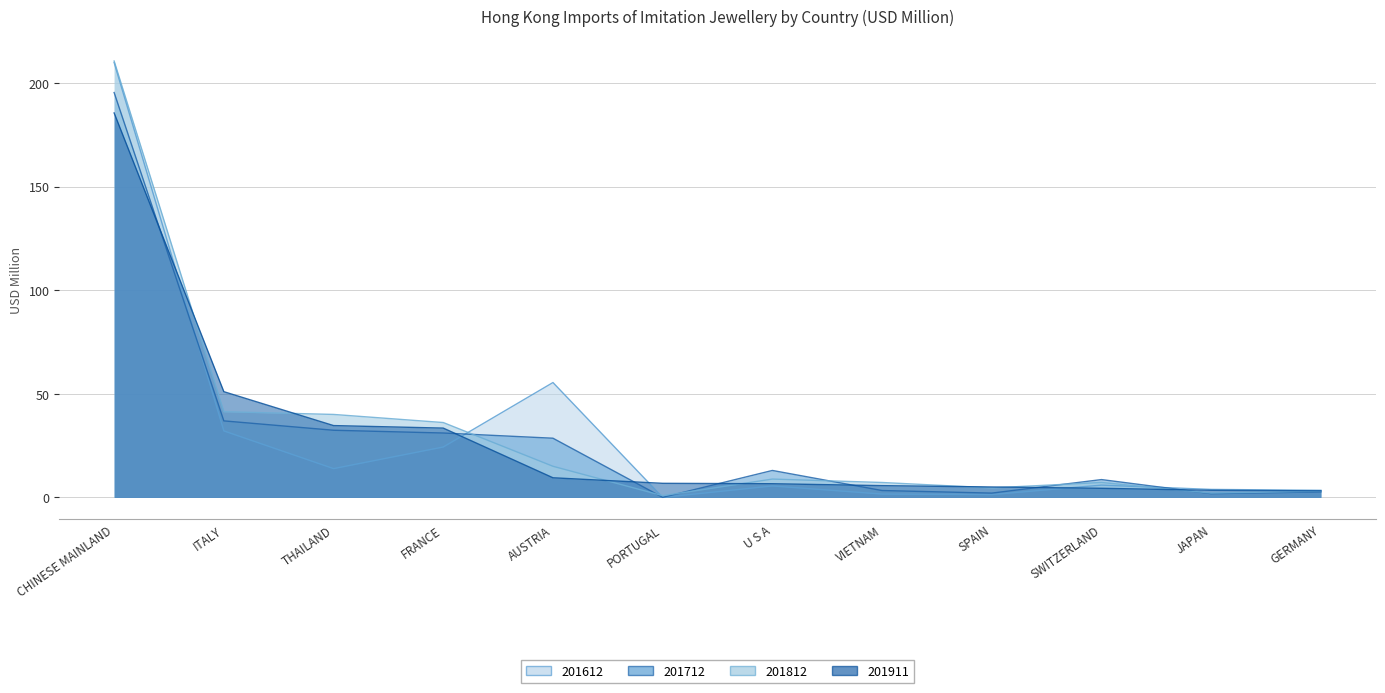

How many data points in 201812 are above 8?

6